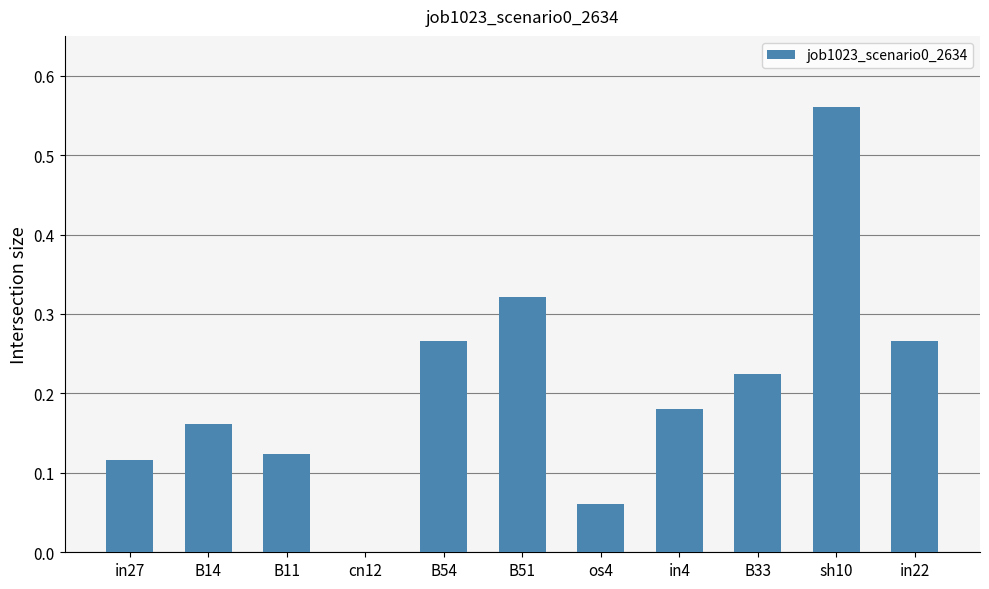

What is the sum of the values at sh10 and B54?

0.8